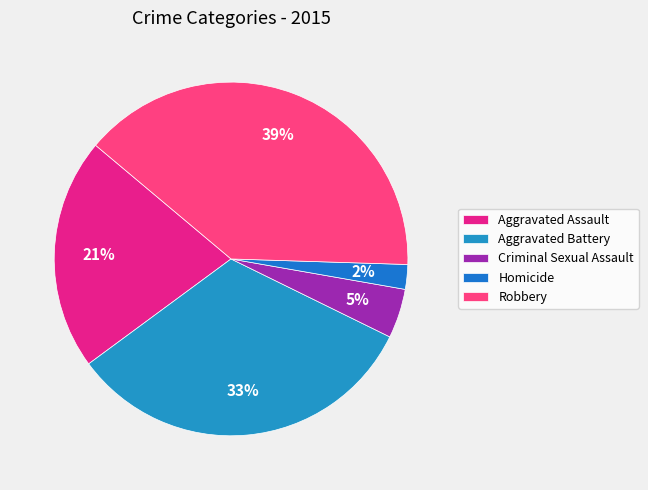

Which category has the biggest portion of the pie?

Robbery